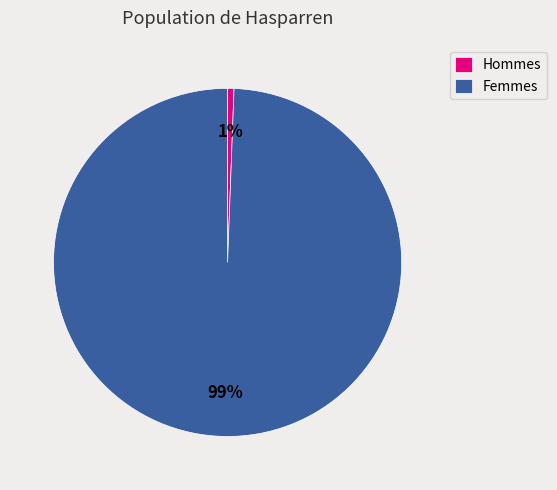

Is there any slice that represents more than half of the pie?

Yes